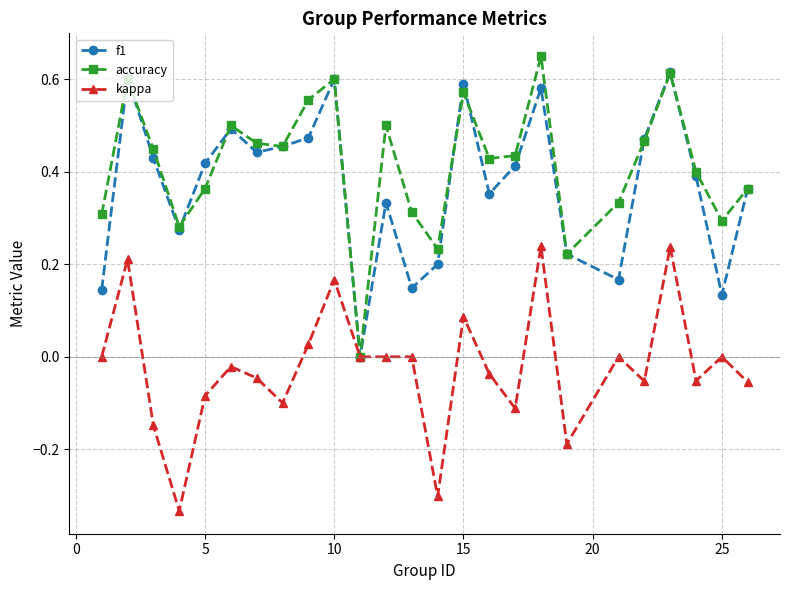

True or false: f1 and accuracy intersect in this chart.

True